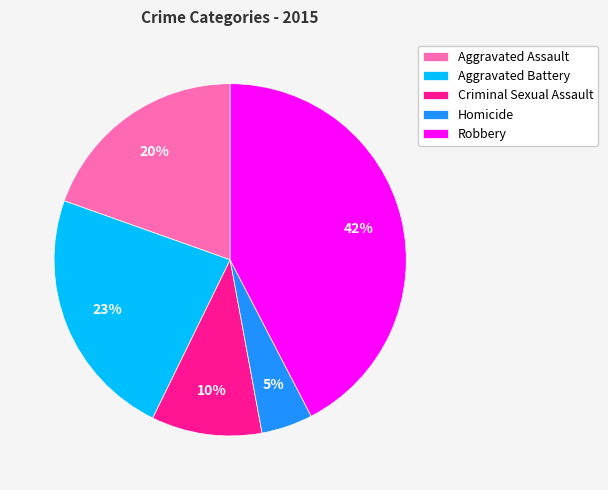

The Criminal Sexual Assault slice represents 1% of the pie. True or false?

False